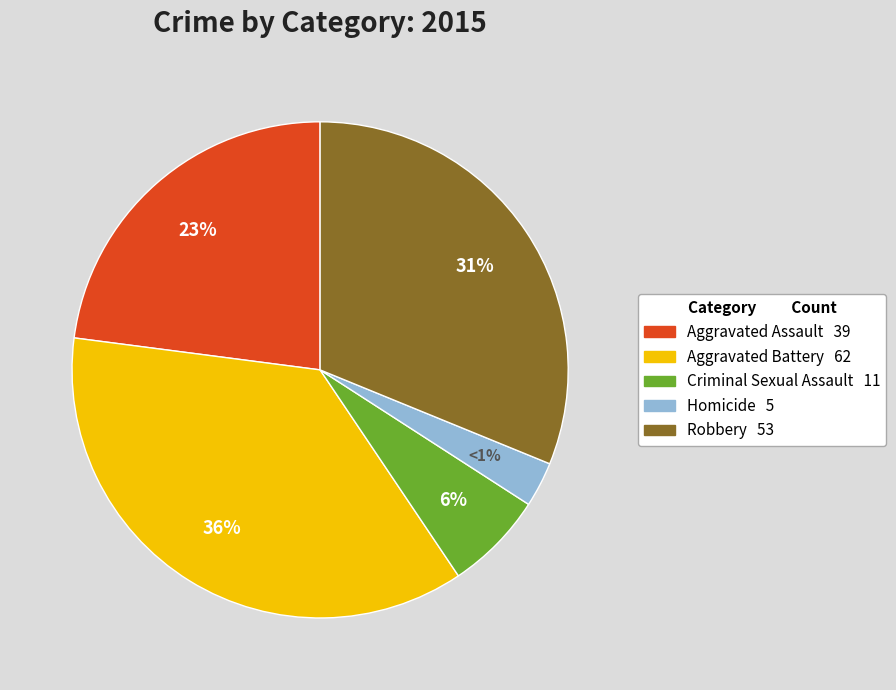

Which slice is the smallest?

Homicide